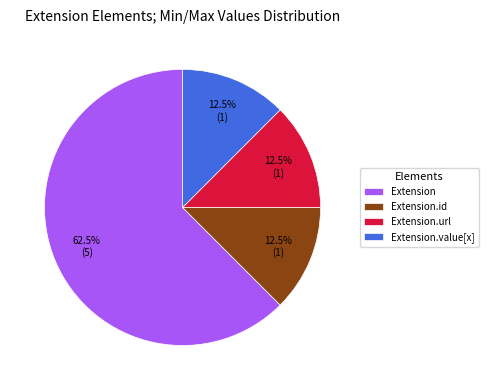

Is the sum of Extension.value[x] and Extension greater than half?

Yes